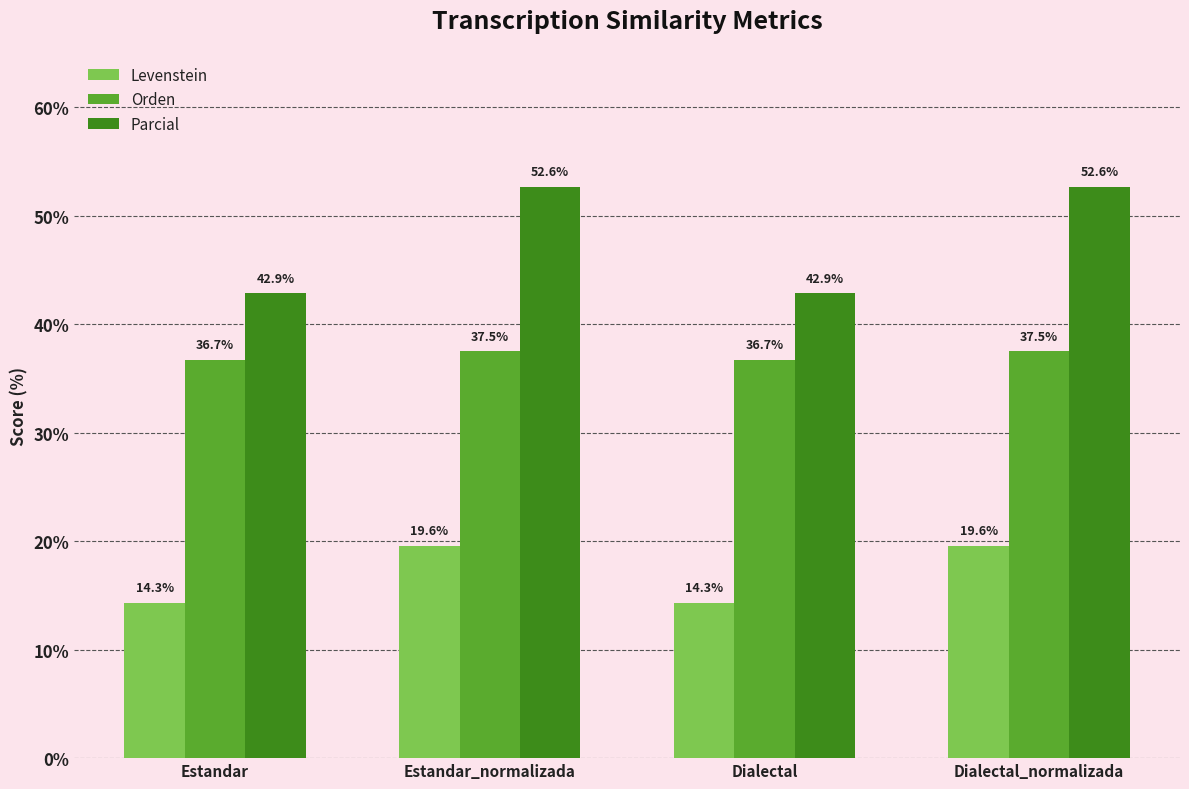

What is the label of the 2nd bar from the left?

Estandar_normalizada